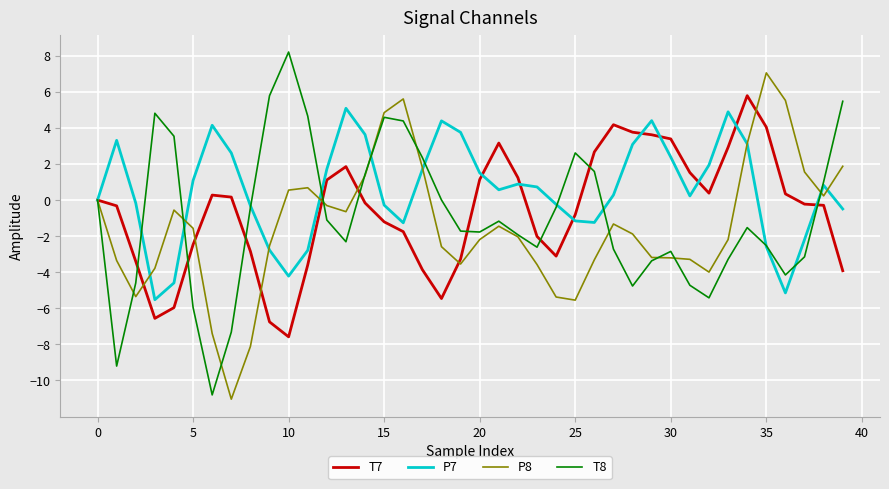

What is the minimum value for T7?

-7.6